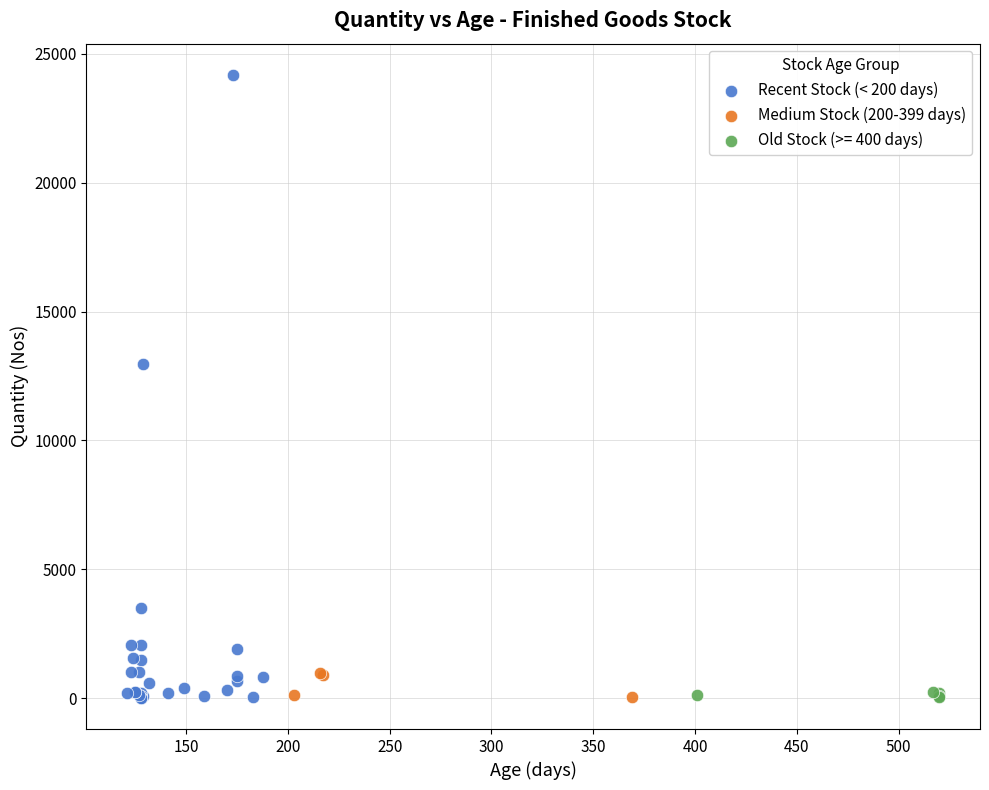

What are all the series names shown in the legend?

Recent Stock (< 200 days), Medium Stock (200-399 days), Old Stock (>= 400 days)